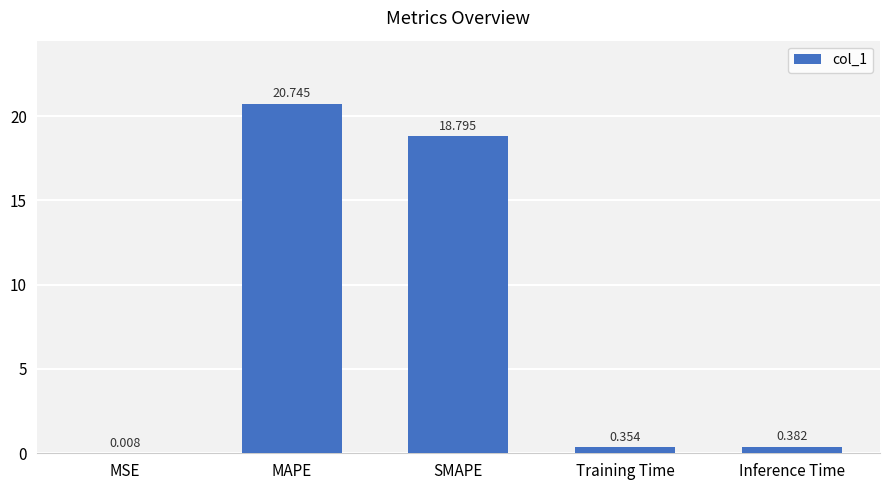

What is the greatest value displayed?

20.7